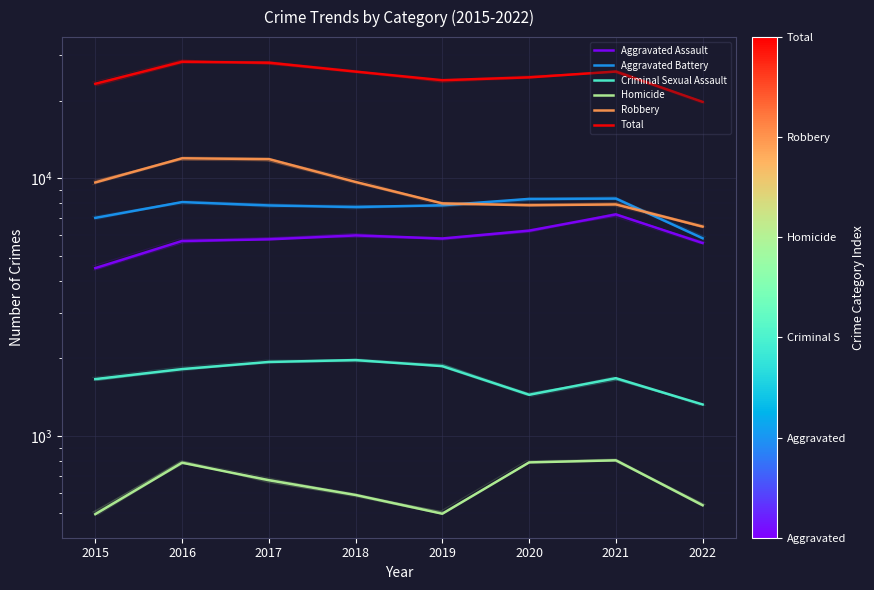

What is the difference between the second highest and minimum values in the Criminal Sexual Assault series?

612